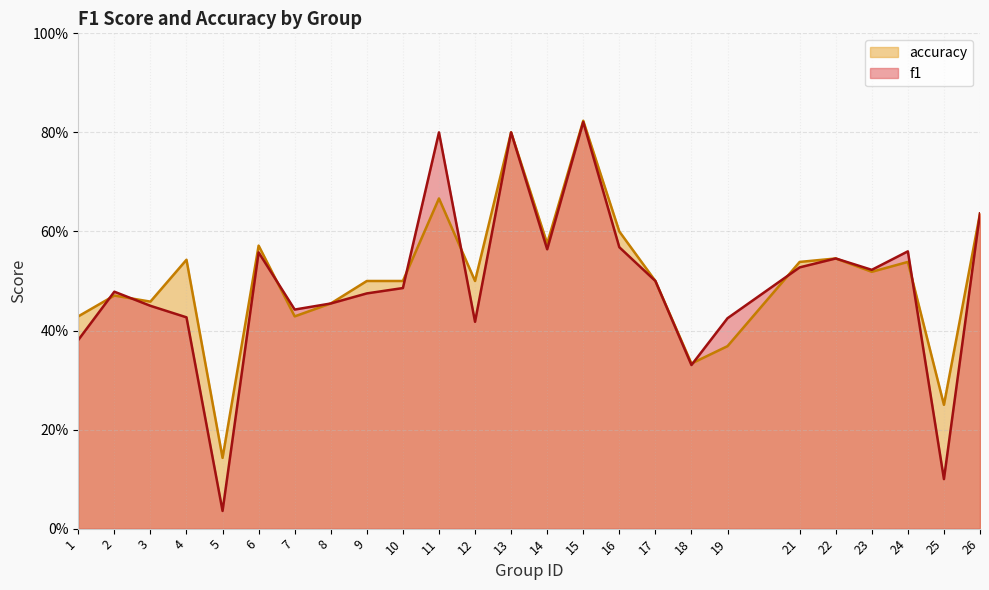

Which category has the lowest value in the f1 series?

5